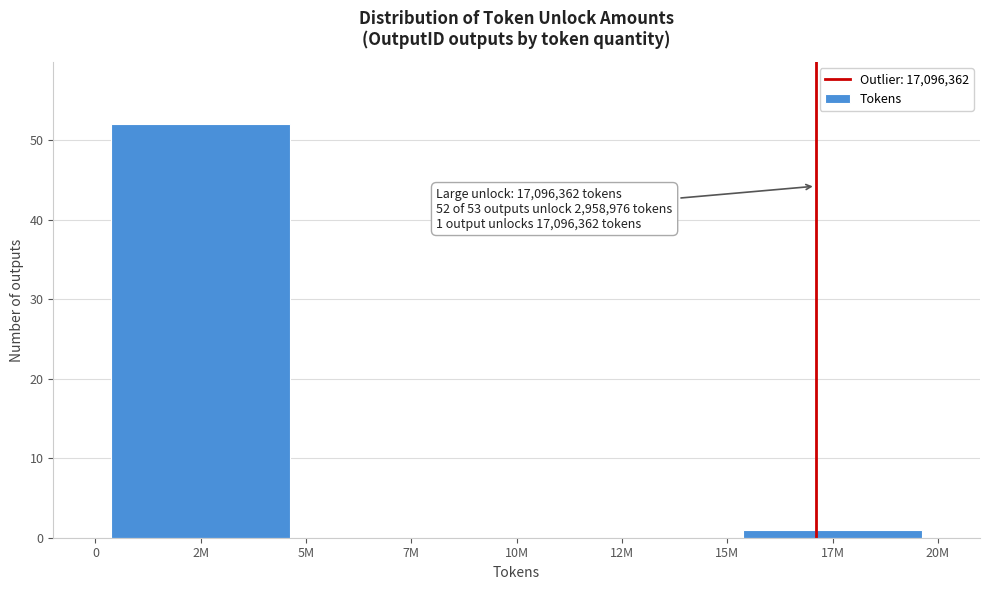

Reading left to right, transcribe all the data shown in this chart.

2M=52	7M=0	12M=0	17M=1